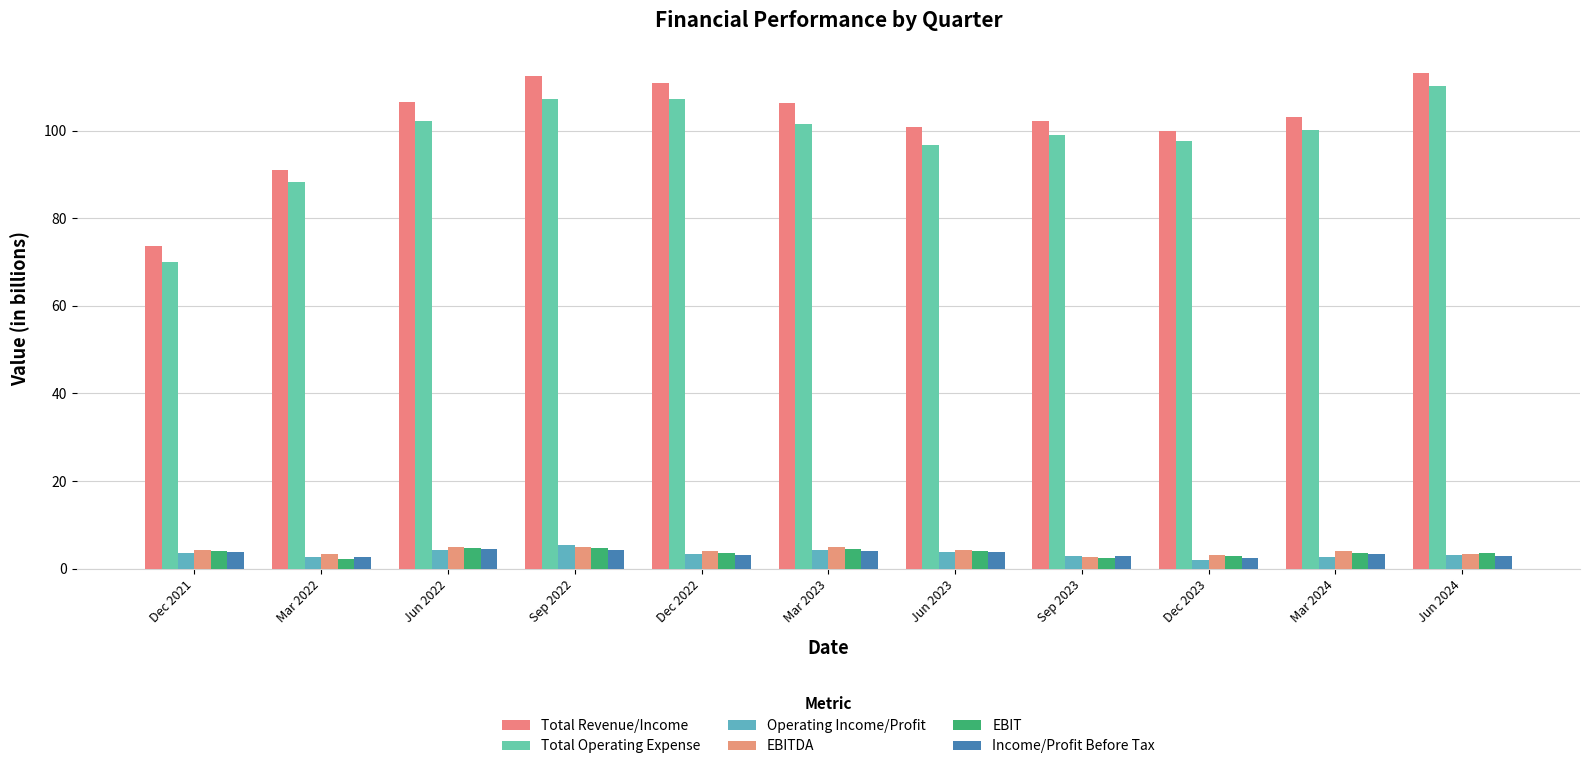

Is it true that Income/Profit Before Tax equals 7.8 at Jun 2022?

False